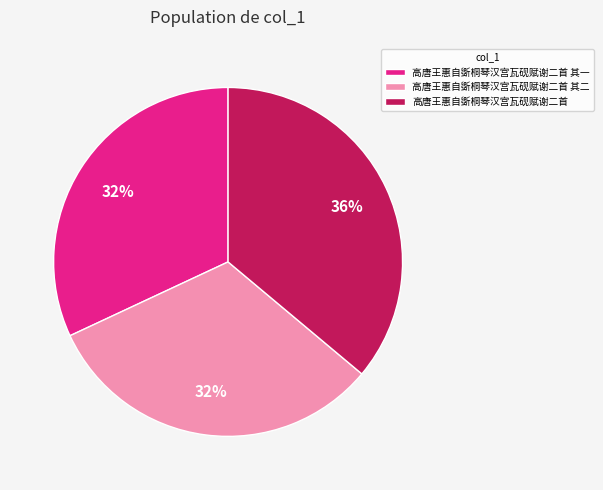

Which slice is the largest?

高唐王惠自斲桐琴汉宫瓦砚赋谢二首